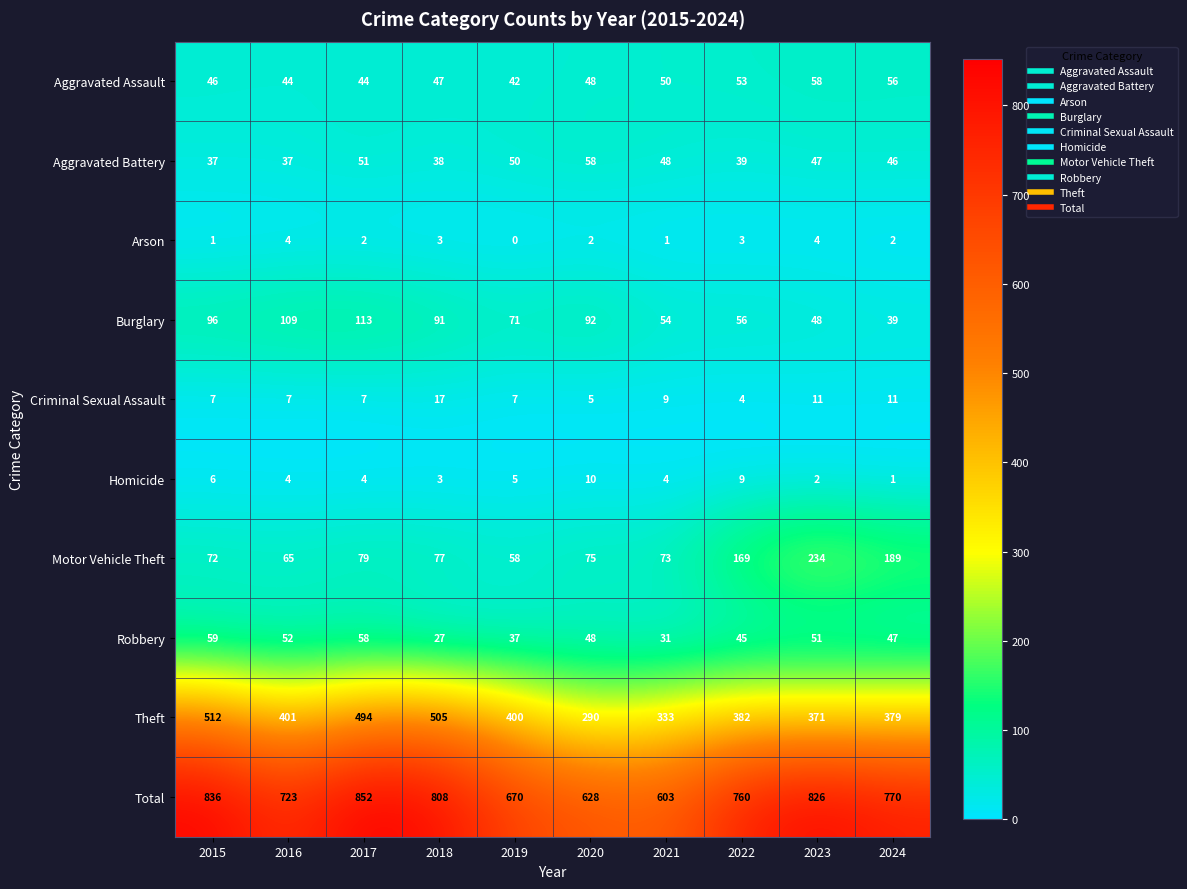

Which series changed the most between 2017 and 2023?

Motor Vehicle Theft